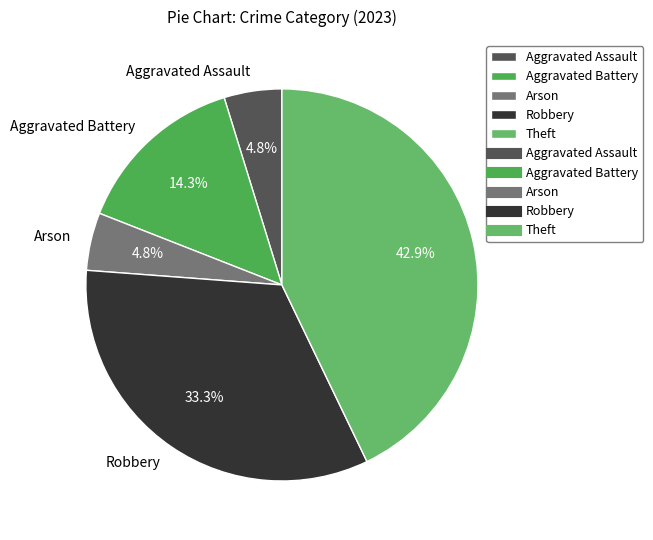

Approximately how many times larger is the value at Aggravated Battery compared to Aggravated Assault?

3.0